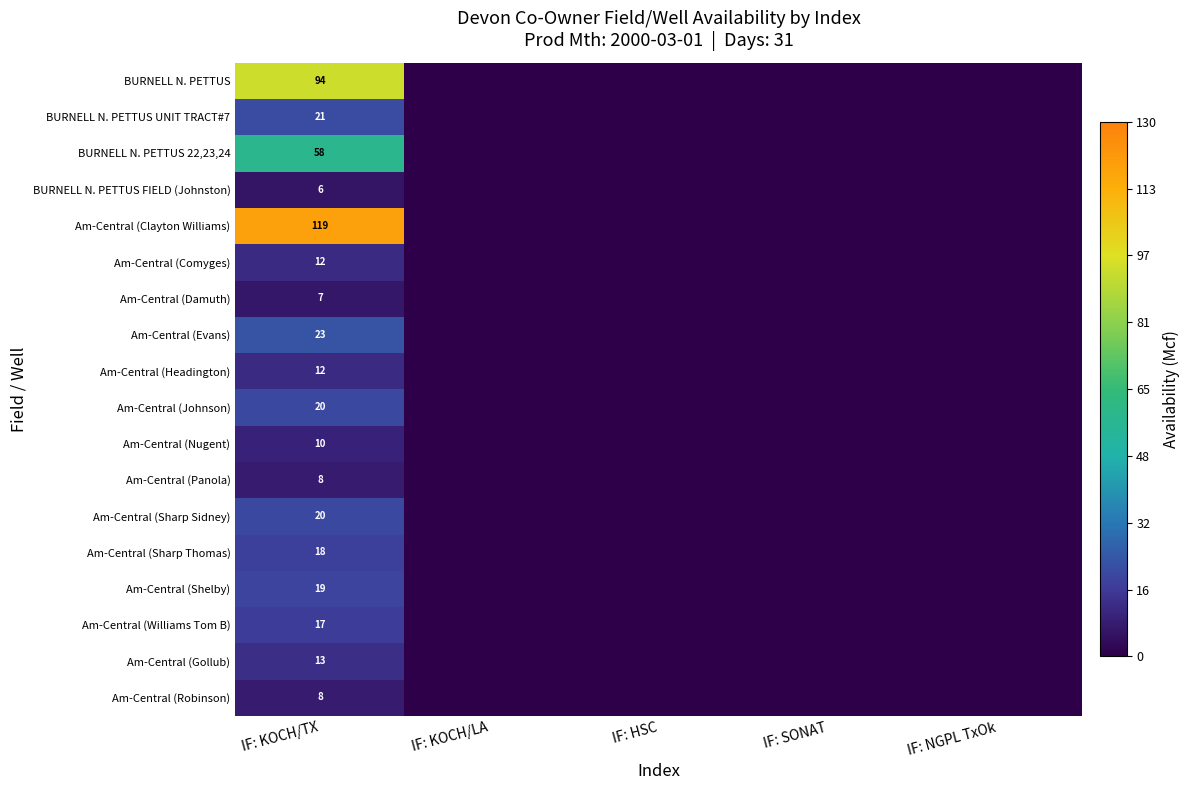

Is it true that BURNELL N. PETTUS 22,23,24 equals 21 at IF: HSC?

False